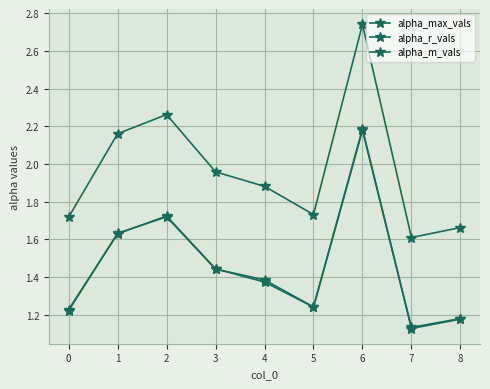

How many lines are shown in the chart?

3